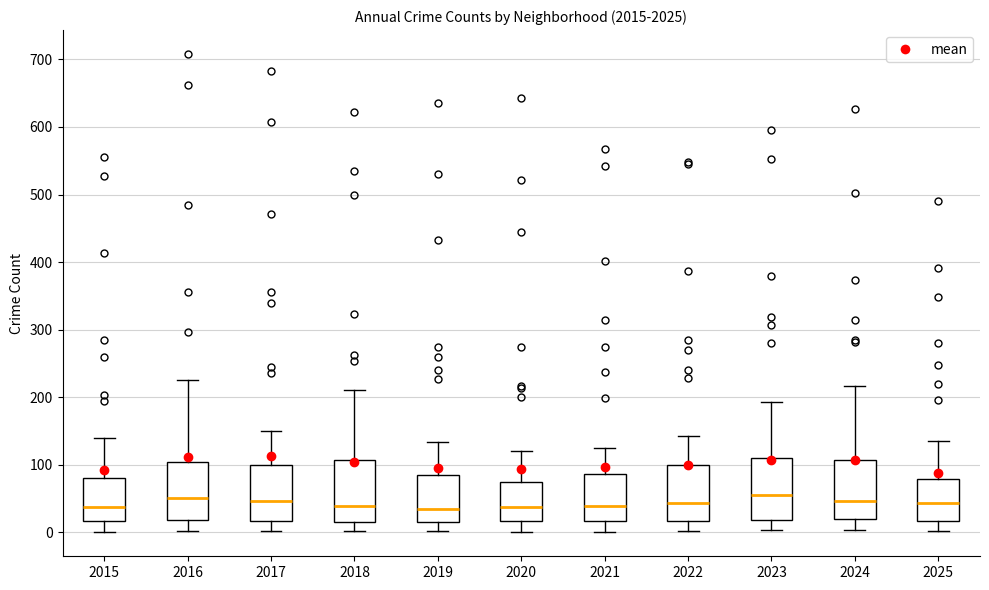

Reading left to right, transcribe this box plot: for each box, give where its median line is, the range the box spans, and where its two whiskers end, as read against the y-axis. The values are not printed on the chart, so give them approximately, as read against the axis.

2015: median 40, box 20 to 80, whiskers 0 to 140
2016: median 50, box 20 to 100, whiskers 0 to 230
2017: median 50, box 20 to 100, whiskers 0 to 150
2018: median 40, box 20 to 110, whiskers 0 to 210
2019: median 40, box 20 to 90, whiskers 0 to 130
2020: median 40, box 20 to 70, whiskers 0 to 120
2021: median 40, box 20 to 90, whiskers 0 to 130
2022: median 40, box 20 to 100, whiskers 0 to 140
2023: median 60, box 20 to 110, whiskers 0 to 190
2024: median 50, box 20 to 110, whiskers 0 to 220
2025: median 40, box 20 to 80, whiskers 0 to 140